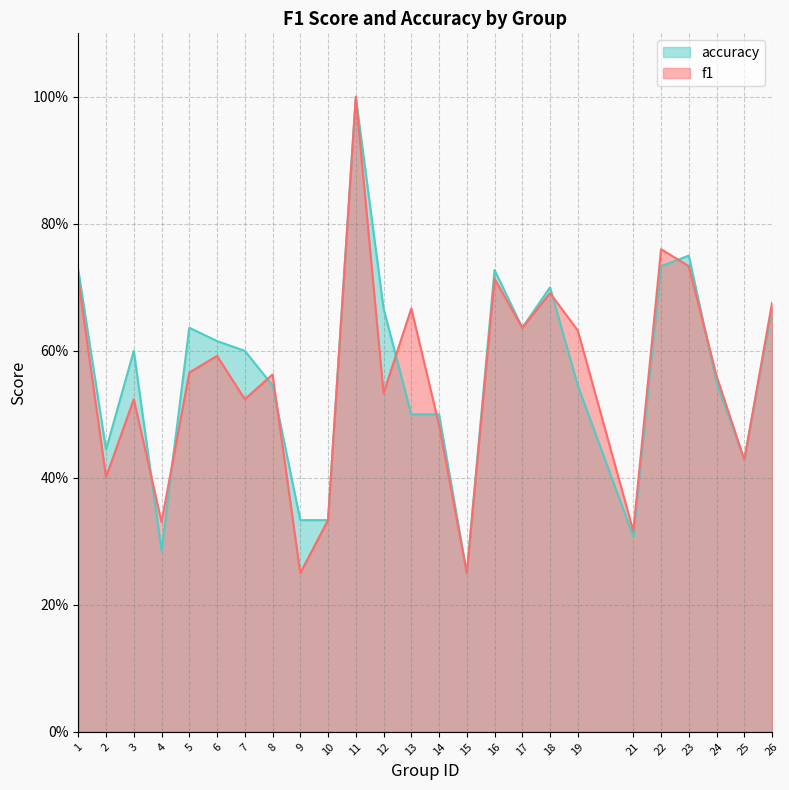

In accuracy, how many points are higher than both neighbors (excluding endpoints)?

6